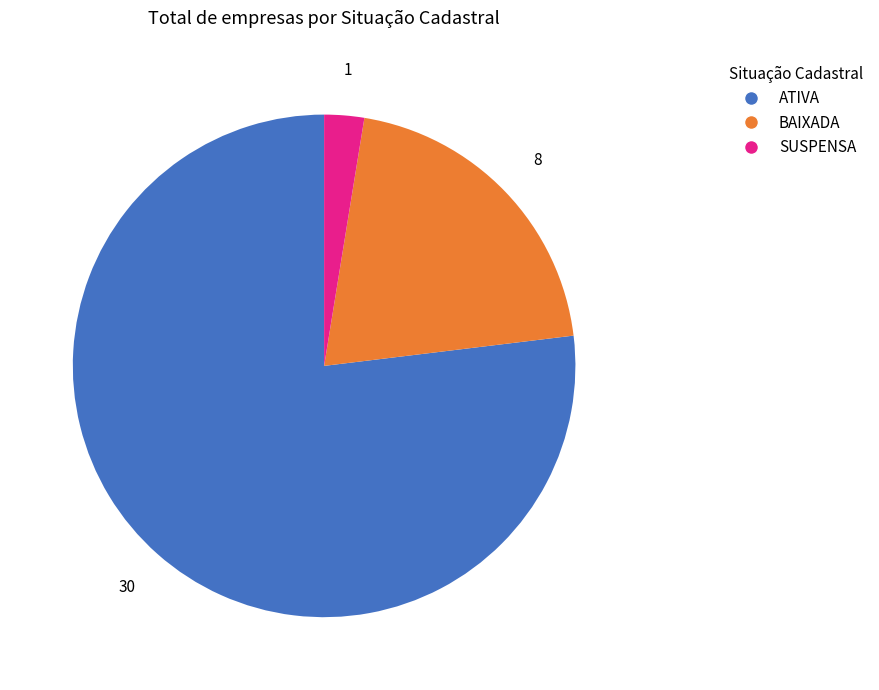

True or false: BAIXADA accounts for 6% of the total.

False